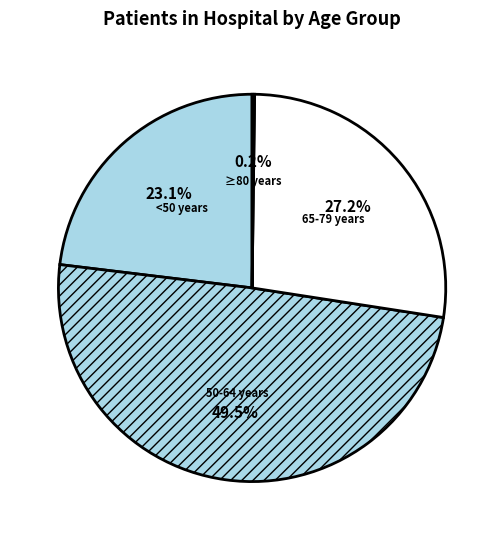

What is the total percentage of 65-79 years and 50-64 years?

76.7%